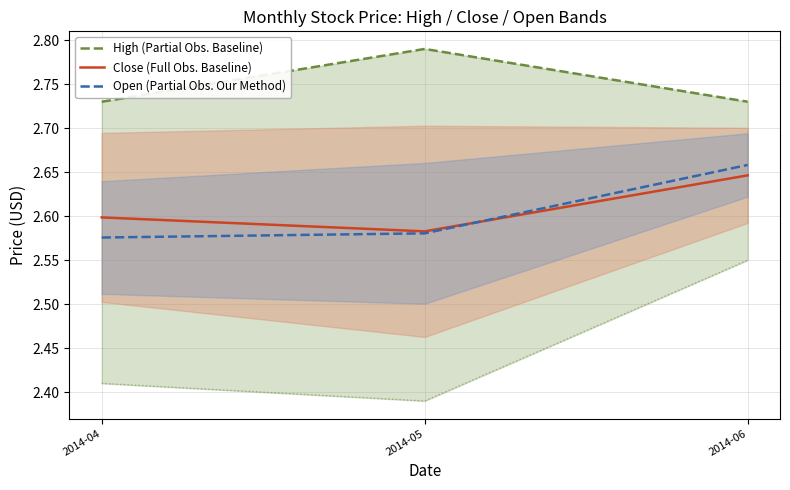

Is this an area chart (filled region under the line)?

No